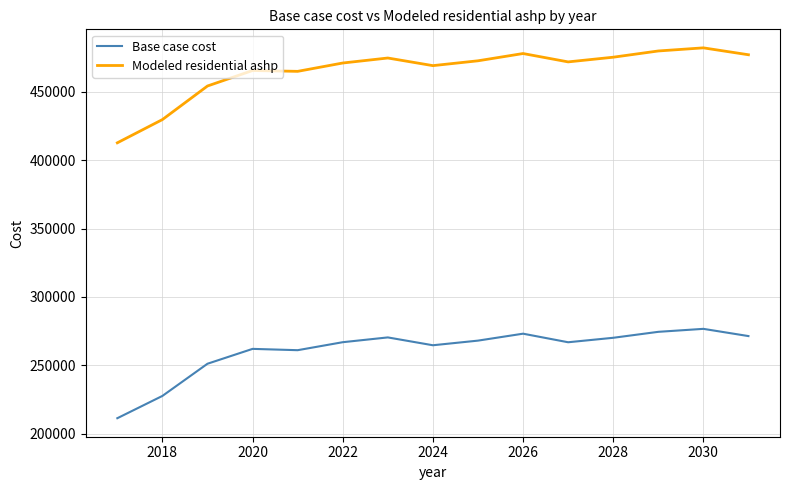

Which series has the widest spread of values?

Modeled residential ashp